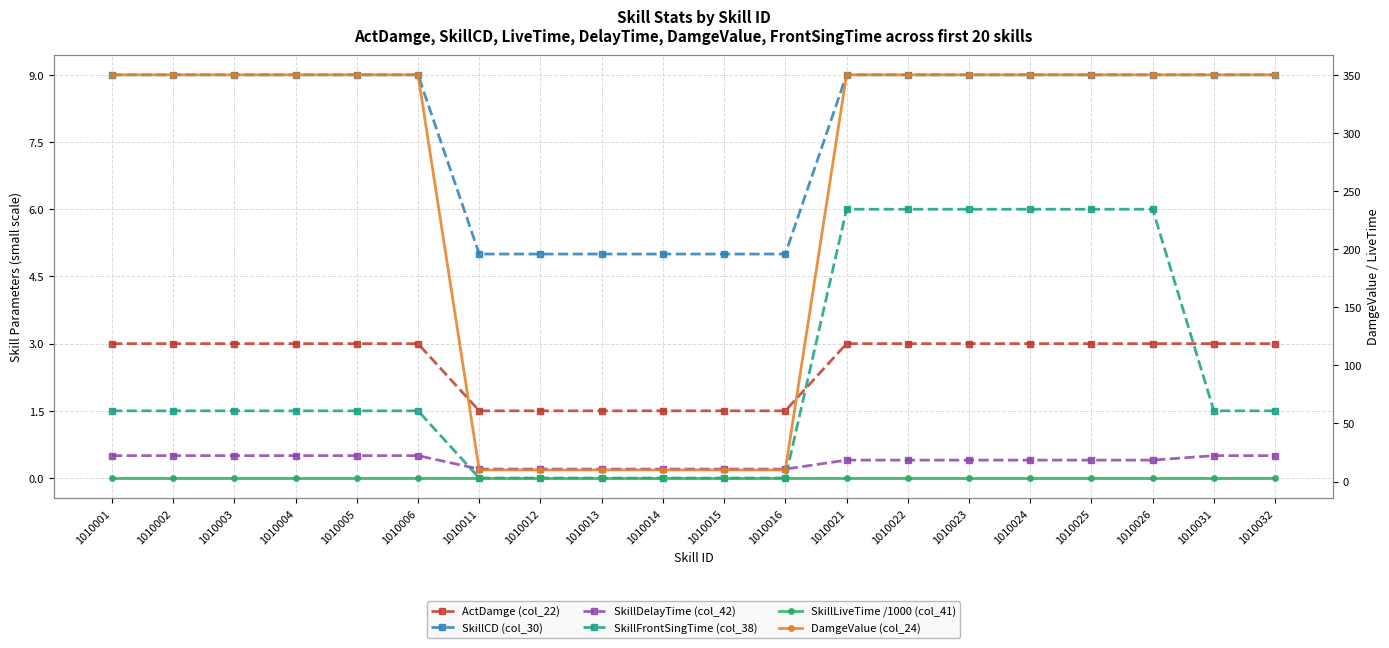

The value of DamgeValue (col_24) at 1010006 is 546.9. True or false?

False